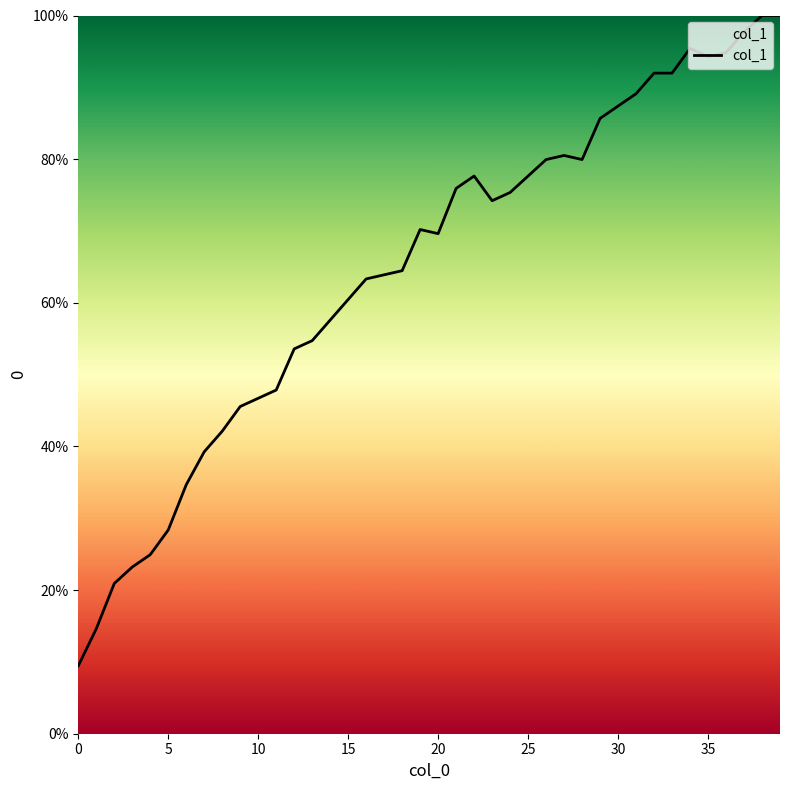

Reading left to right, transcribe all the data shown in this chart.

9.5	14.6	20.9	23.2	24.9	28.4	34.7	39.3	42.1	45.6	46.7	47.9	53.6	54.7	57.6	60.5	63.3	63.9	64.5	70.2	69.6	75.9	77.7	74.2	75.4	77.7	79.9	80.5	79.9	85.7	87.4	89.1	92.0	92.0	95.4	94.3	94.8	97.7	100.0	100.0